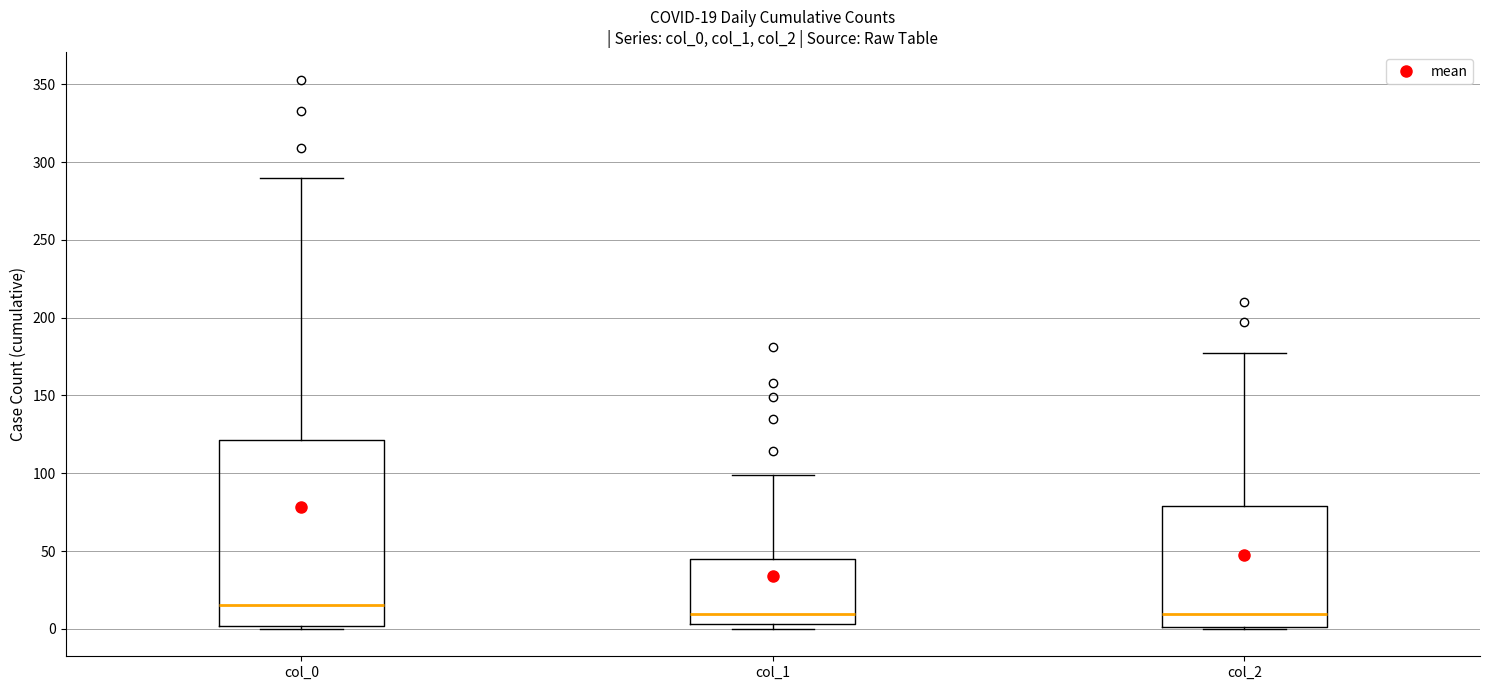

Which box is the tallest, from its lower edge to its upper edge?

col_0